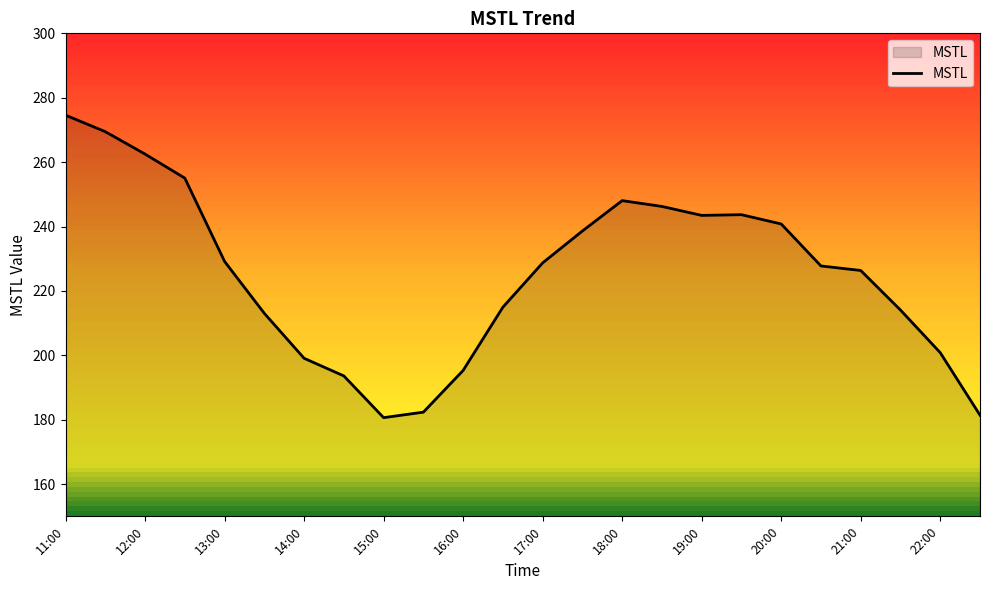

What is the maximum value shown in the chart?

274.6